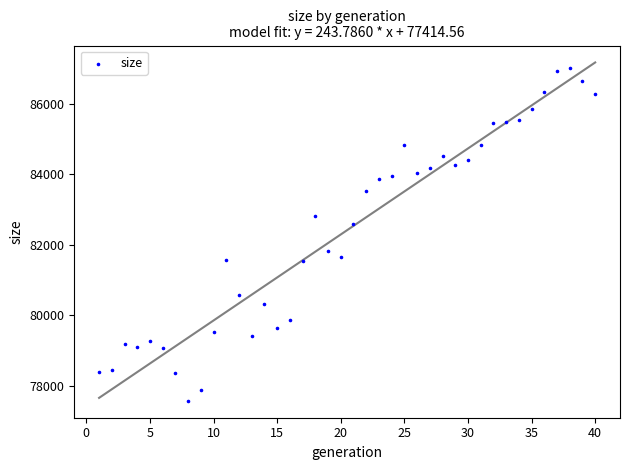

What is the range of X values (max minus min)?

39